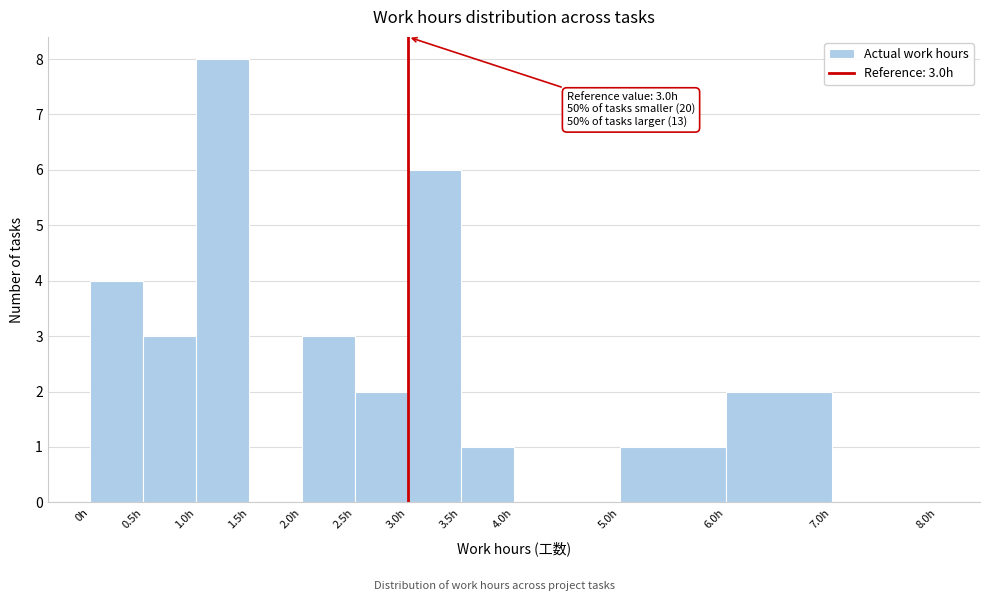

Which range on the x-axis has the tallest bar?

1.0 to 1.5